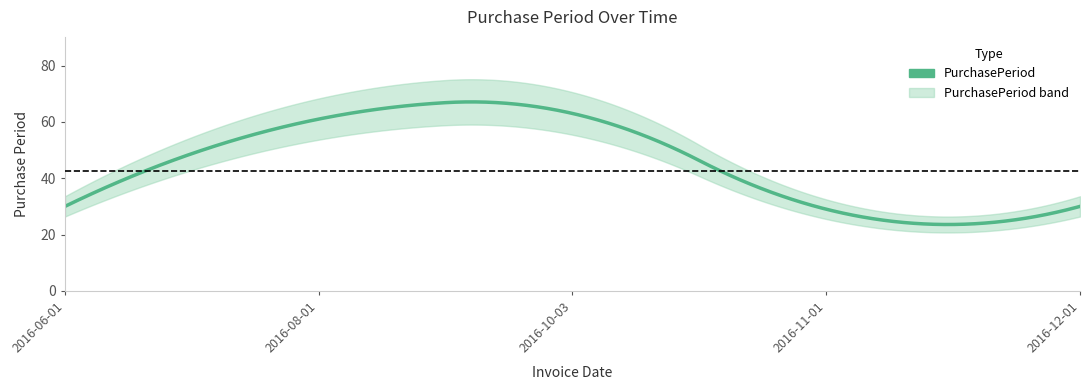

Rank the categories by value from lowest to highest.

2016-11-01, 2016-06-01, 2016-12-01, 2016-08-01, 2016-10-03